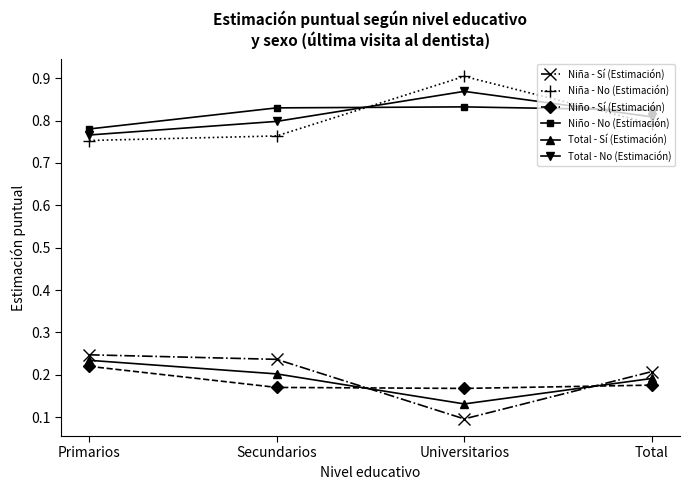

At which label is Niño - No (Estimación) closest to 0?

Primarios